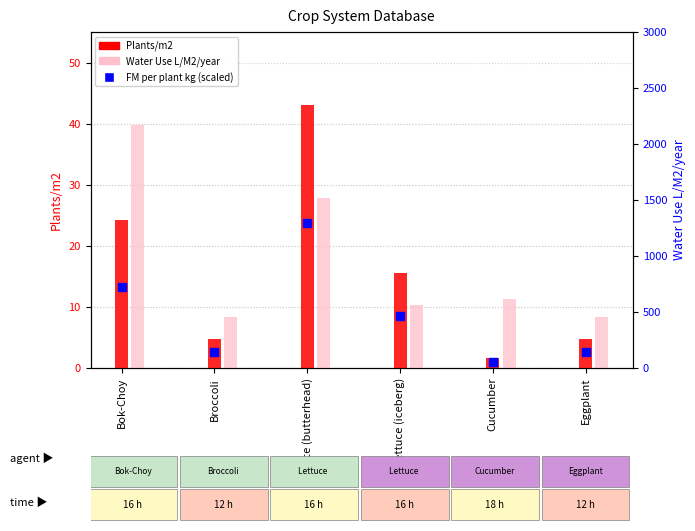

True or false: Water Use L/M2/year has a value of 2212.9 at Lettuce (butterhead).

False